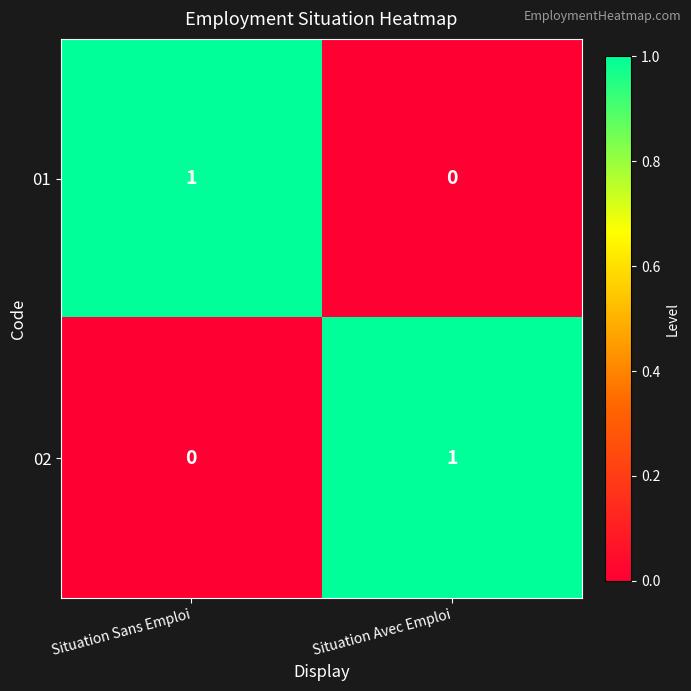

The value of 01 at Situation Sans Emploi is 1. True or false?

True